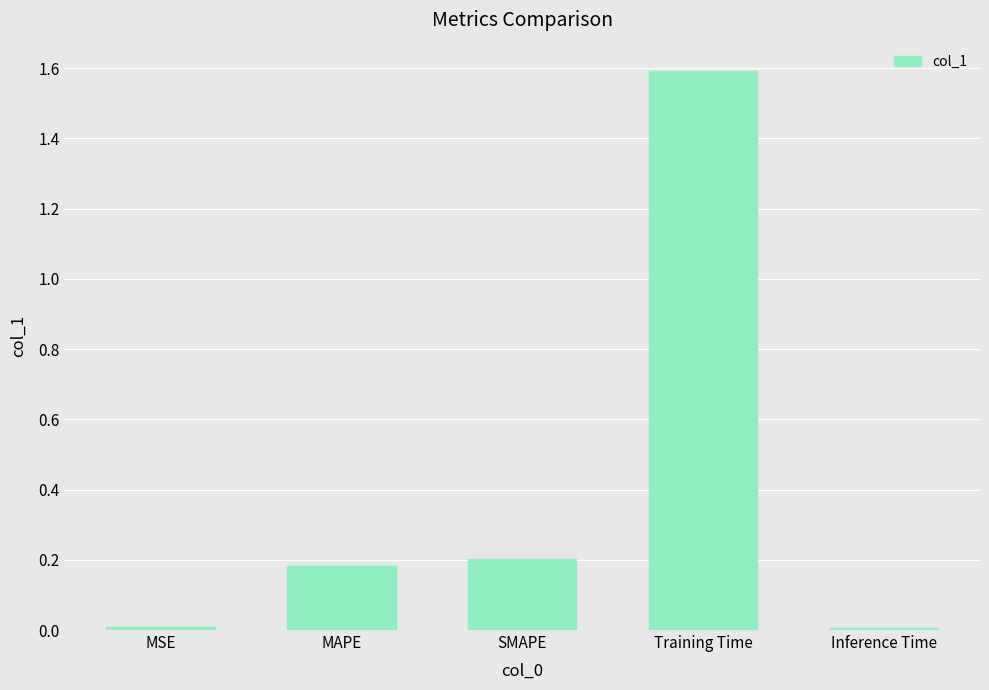

What is the change in value from MAPE to Training Time?

+1.4